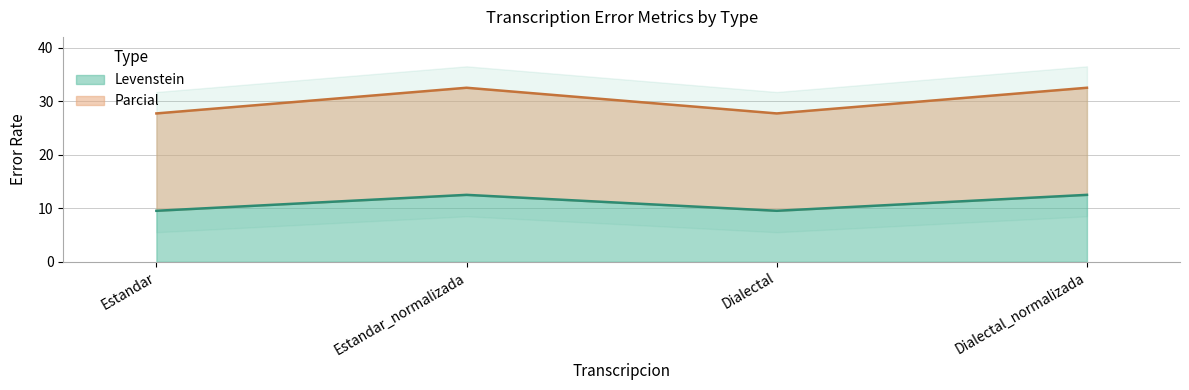

What is the approximate value of Parcial at Estandar_normalizada?

32.5